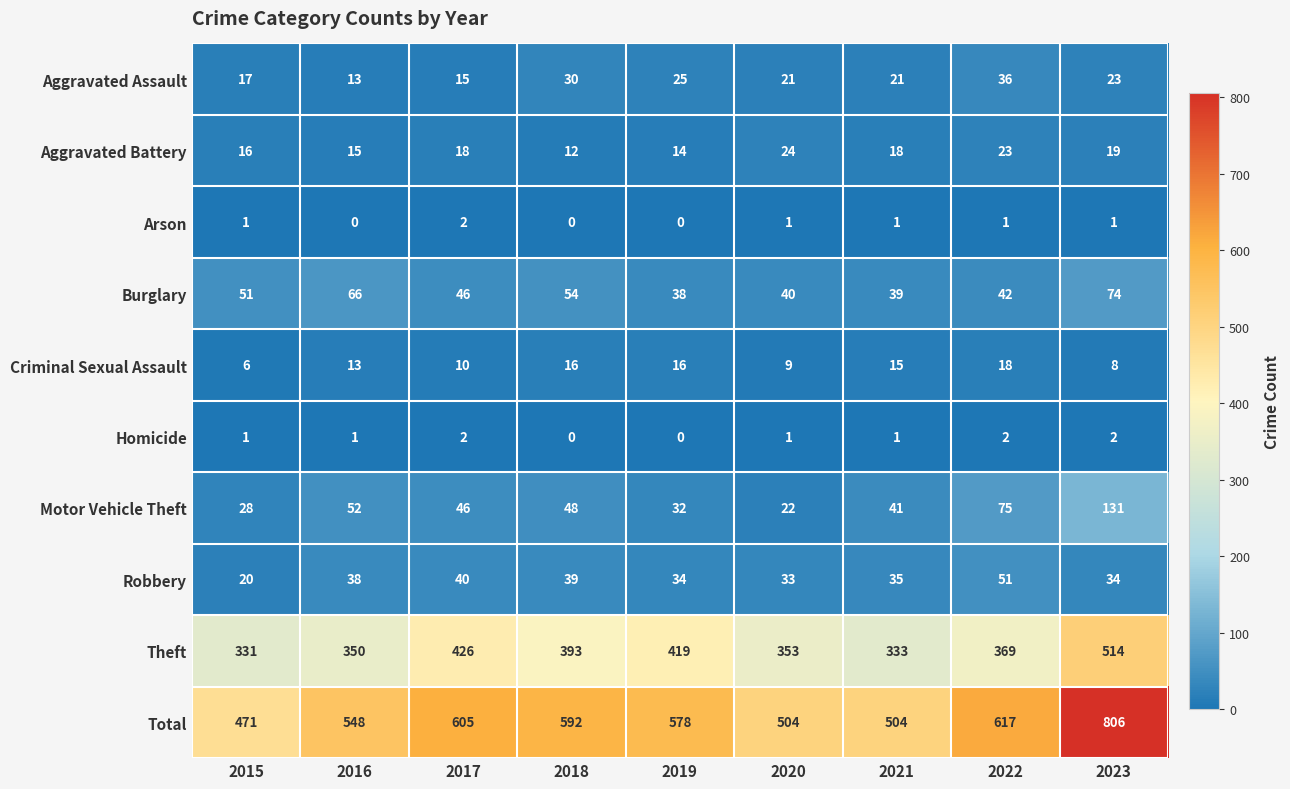

How many series are shown in this chart?

10